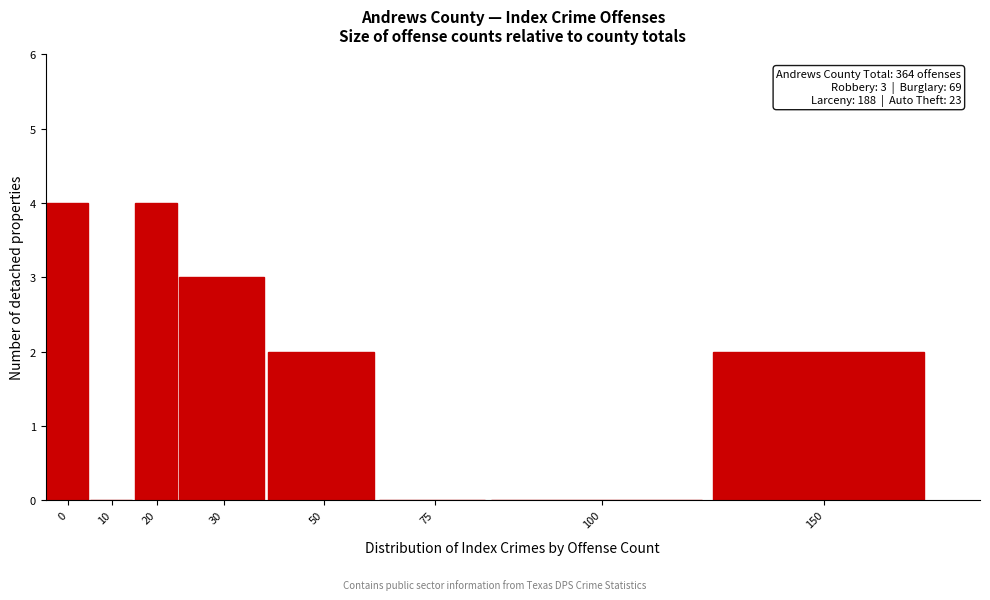

Reading right to left, extract all data points from this chart.

150=2	100=0	75=0	50=2	30=3	20=4	10=0	0=4